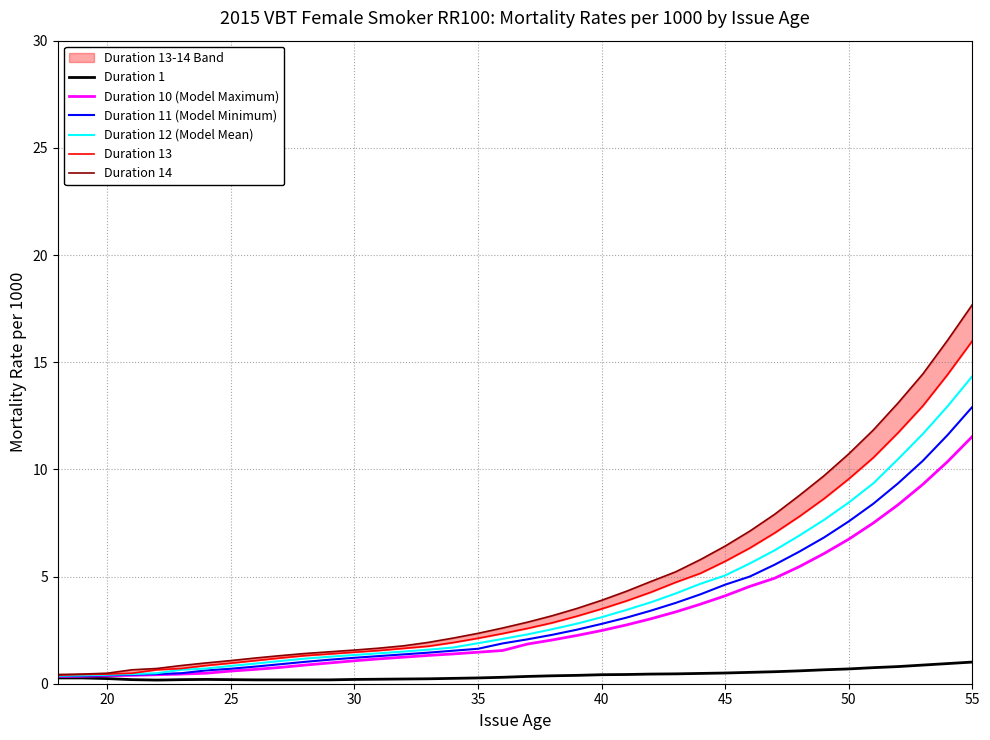

True or false: Duration 10 (Model Maximum) has a value of 9.9 at 50.

False